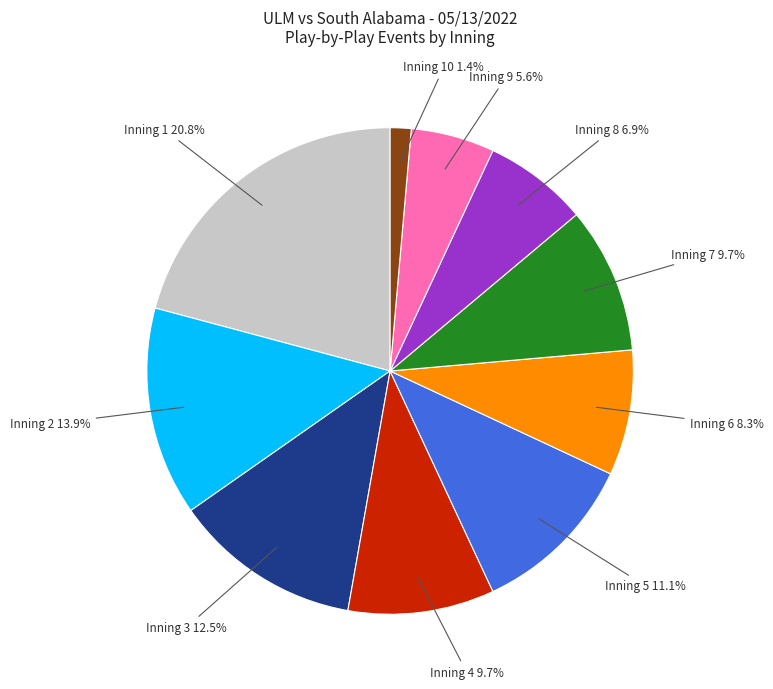

How many segments does this pie chart have?

10